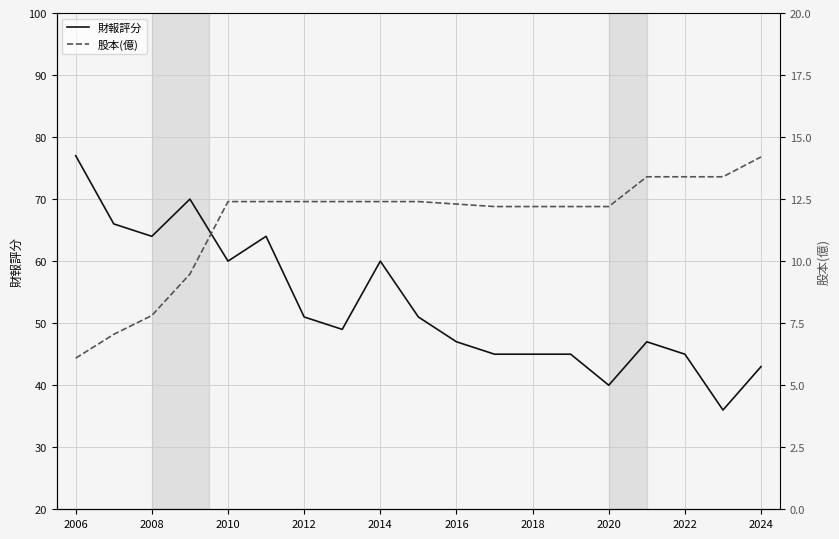

True or false: 財報評分 has a value of 37 at 2014.

False